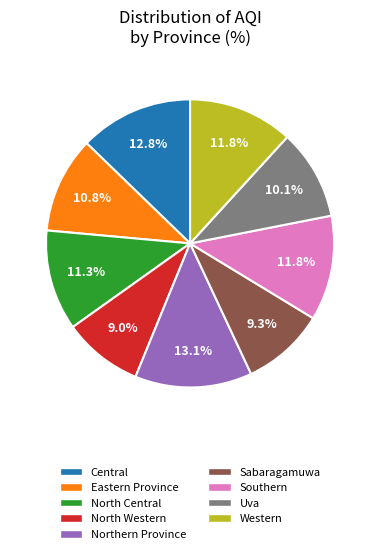

Is it true that Eastern Province is 11% of the pie?

True